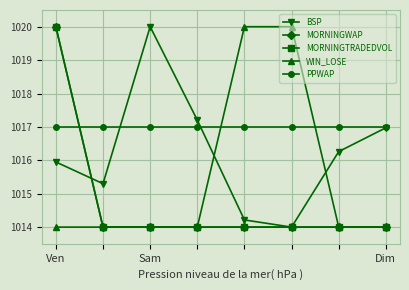

How many intersections are there between BSP and MORNINGWAP?

1